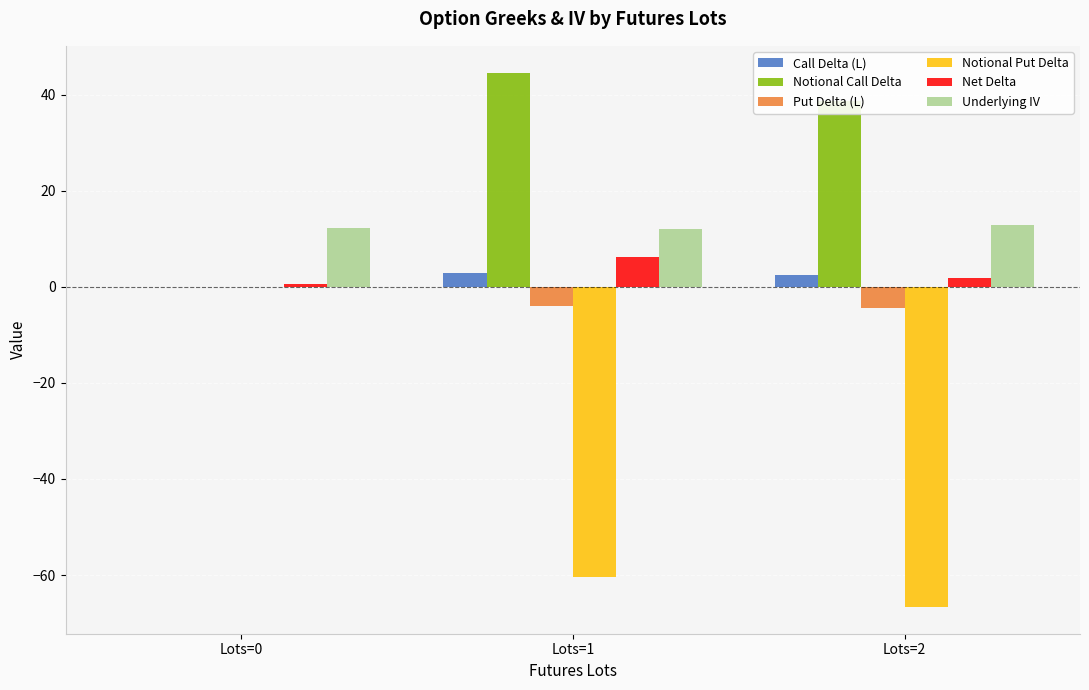

Where is Notional Put Delta nearest to the value -33?

Lots=1